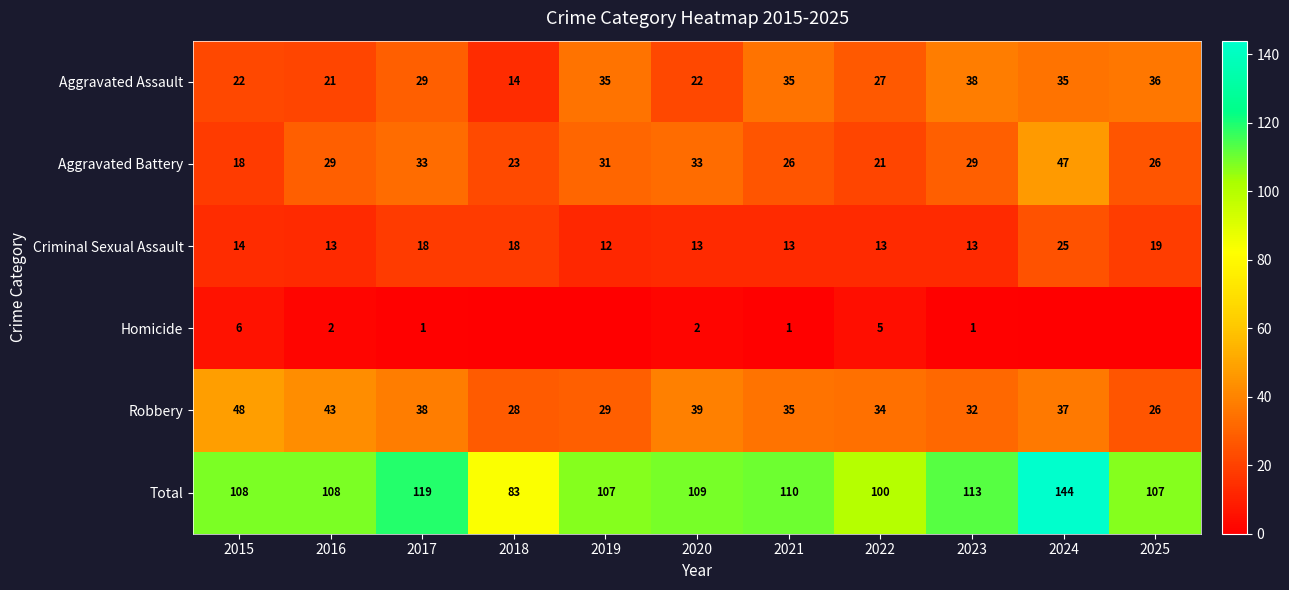

At which category is the sum across all series the highest?

2024